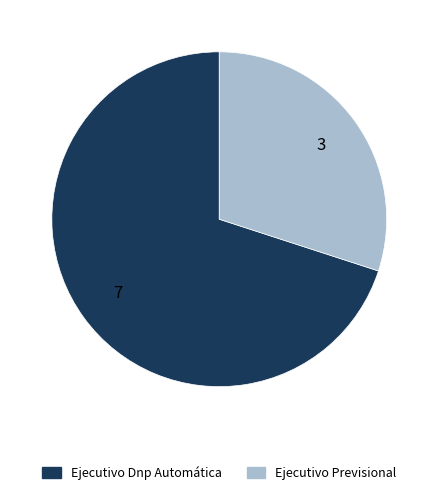

Which slice represents more than half of the pie?

Ejecutivo Dnp Automática